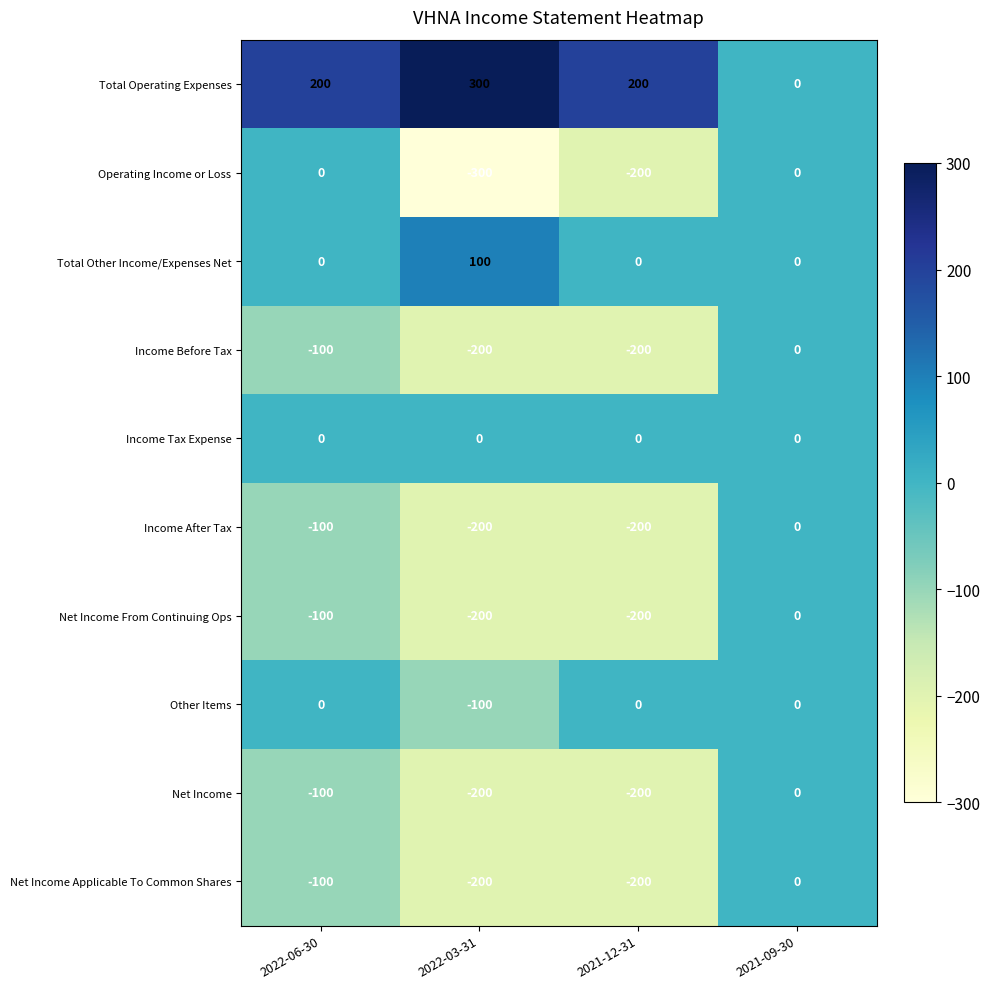

Read the Income After Tax value at 2022-06-30.

-100